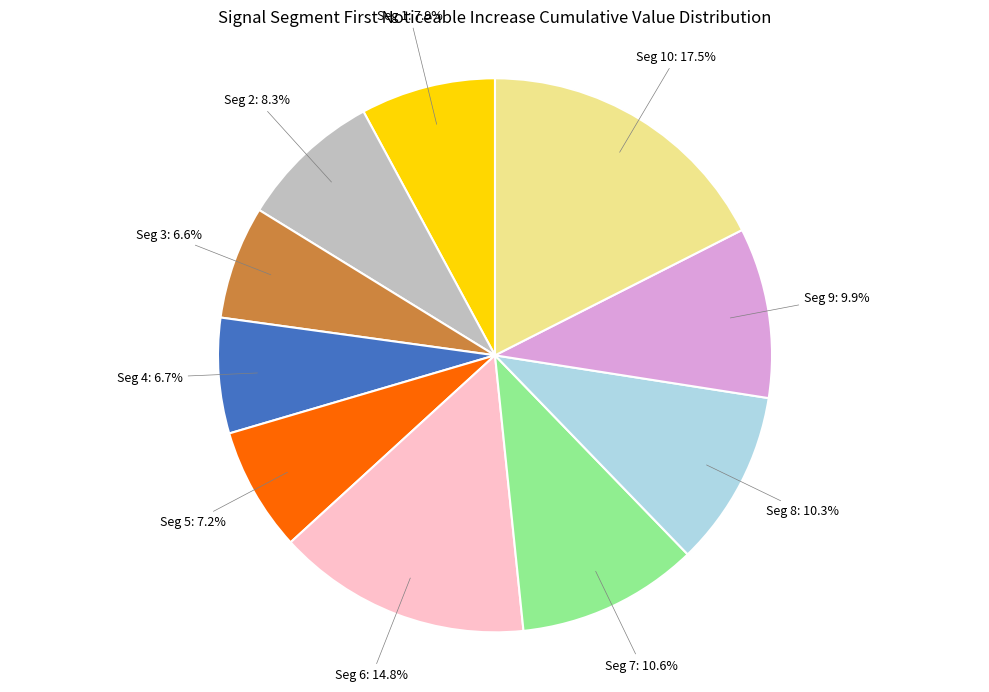

Is there a majority slice in this chart?

No